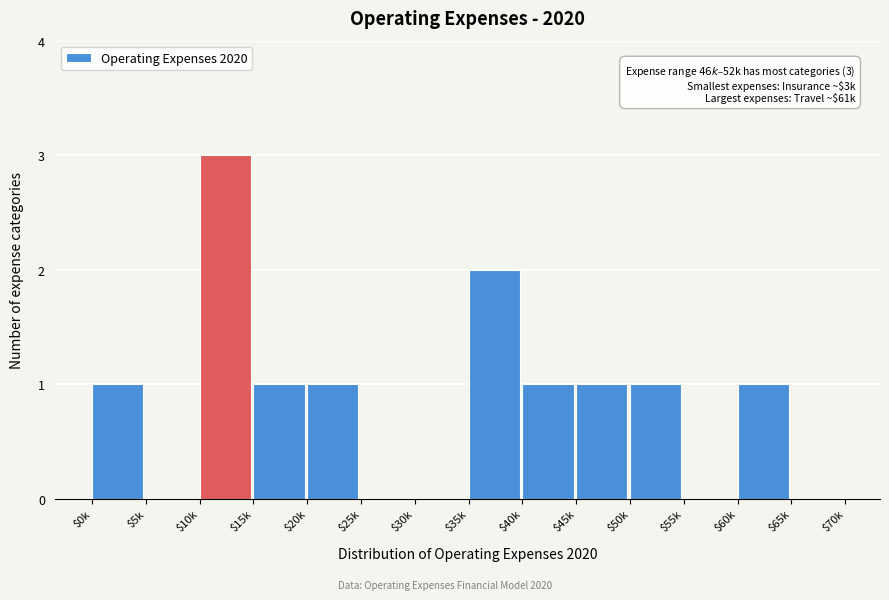

At which category does the chart reach its peak across all series?

$10k